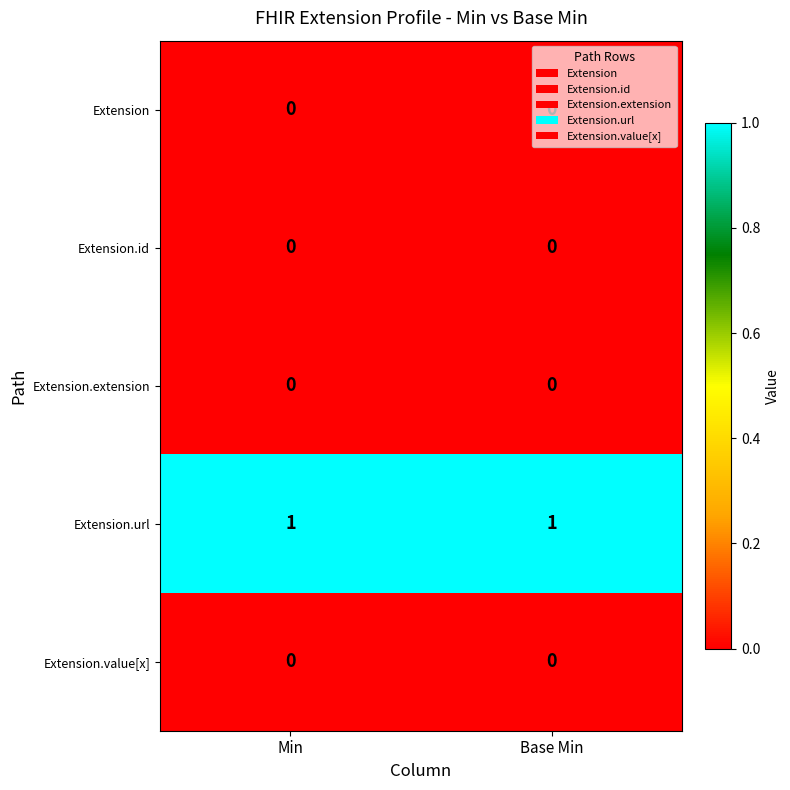

How many data points does each series have?

2